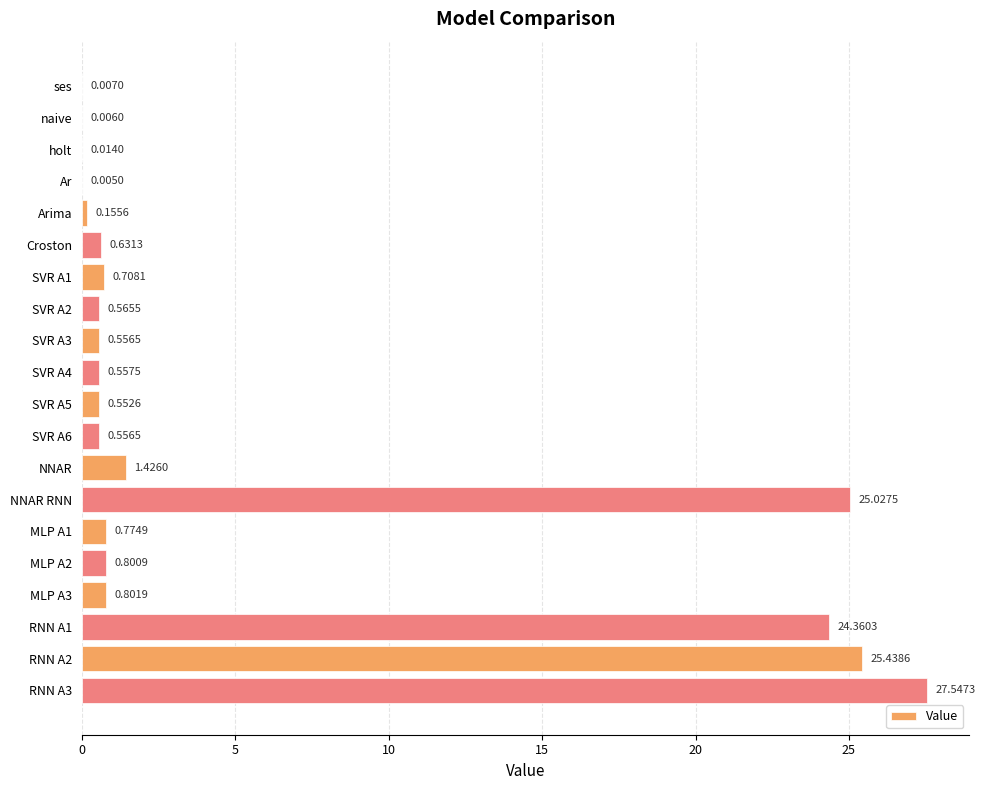

Which has a higher value, MLP A3 or SVR A1?

MLP A3